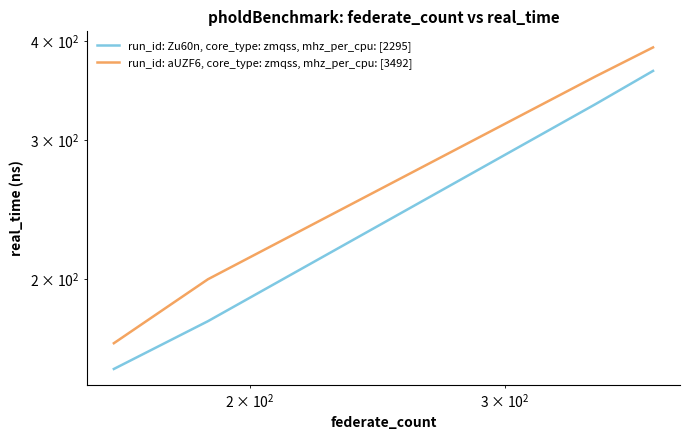

True or false: run_id: Zu60n, core_type: zmqss, mhz_per_cpu: [2295] and run_id: aUZF6, core_type: zmqss, mhz_per_cpu: [3492] intersect in this chart.

False